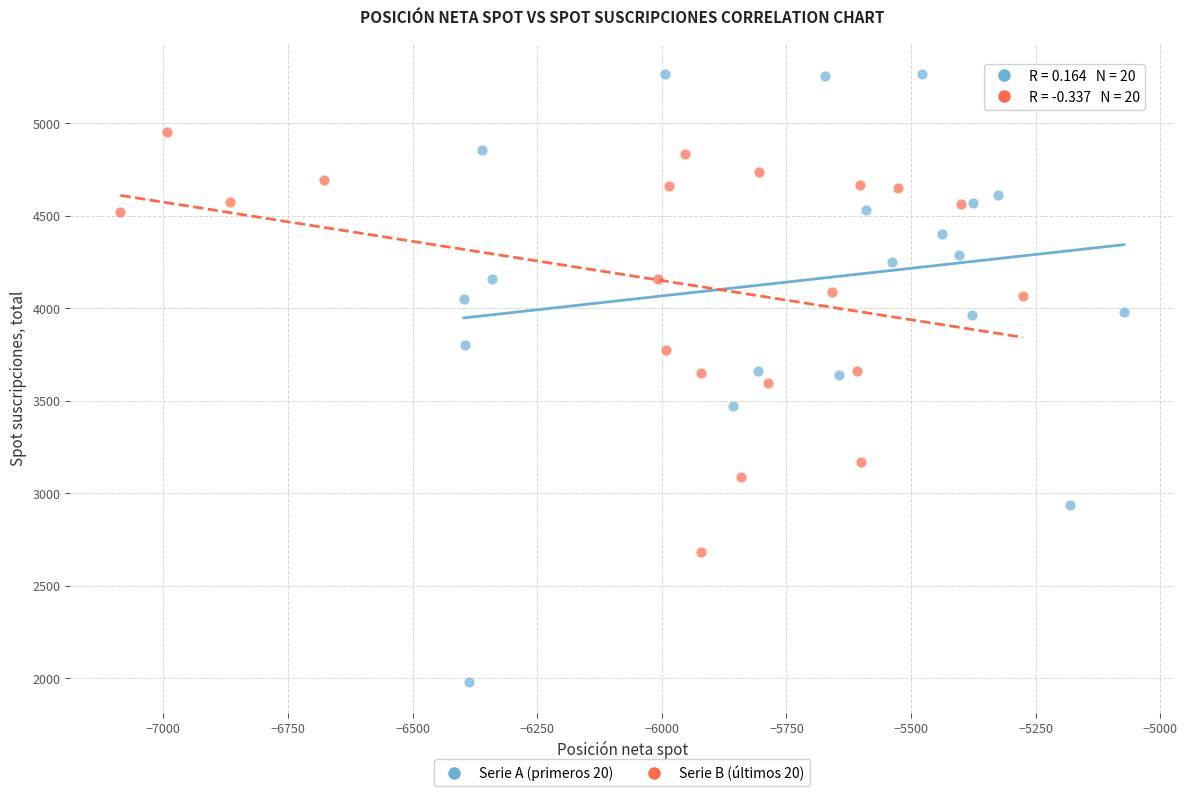

Which series has the largest Y range (max minus min)?

Serie A (primeros 20)